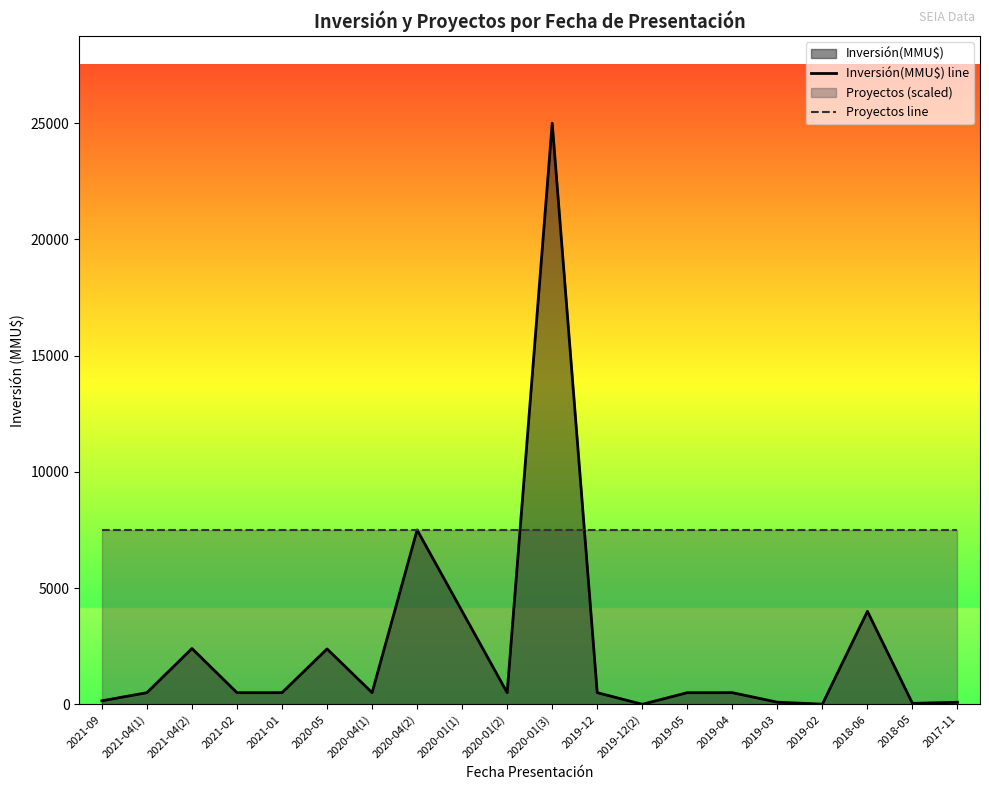

The Inversión(MMU$) line series shows 5450 at 2018-06. True or false?

False